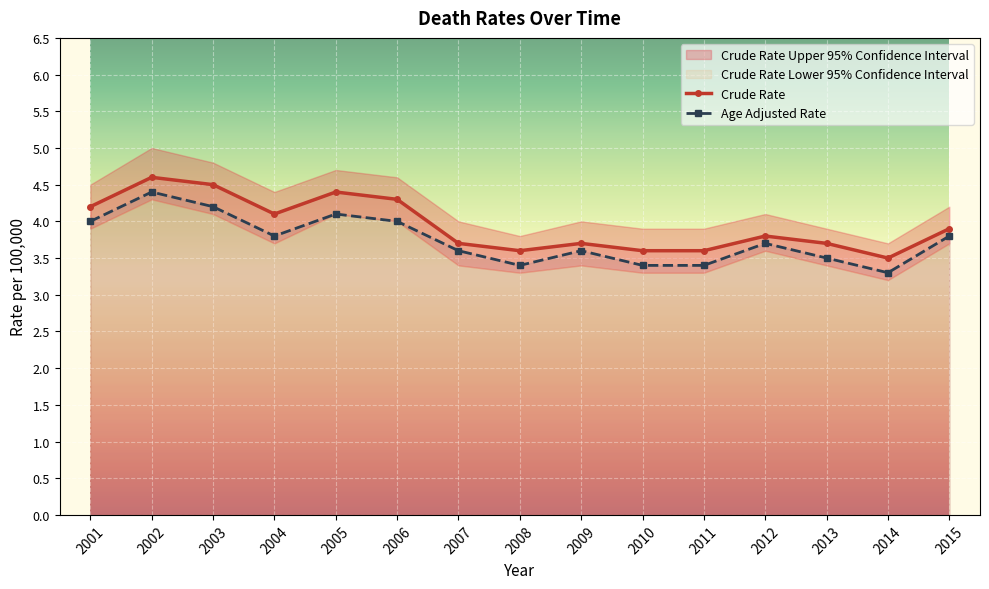

The Crude Rate Upper 95% Confidence Interval series shows 0.9 at 2006. True or false?

False